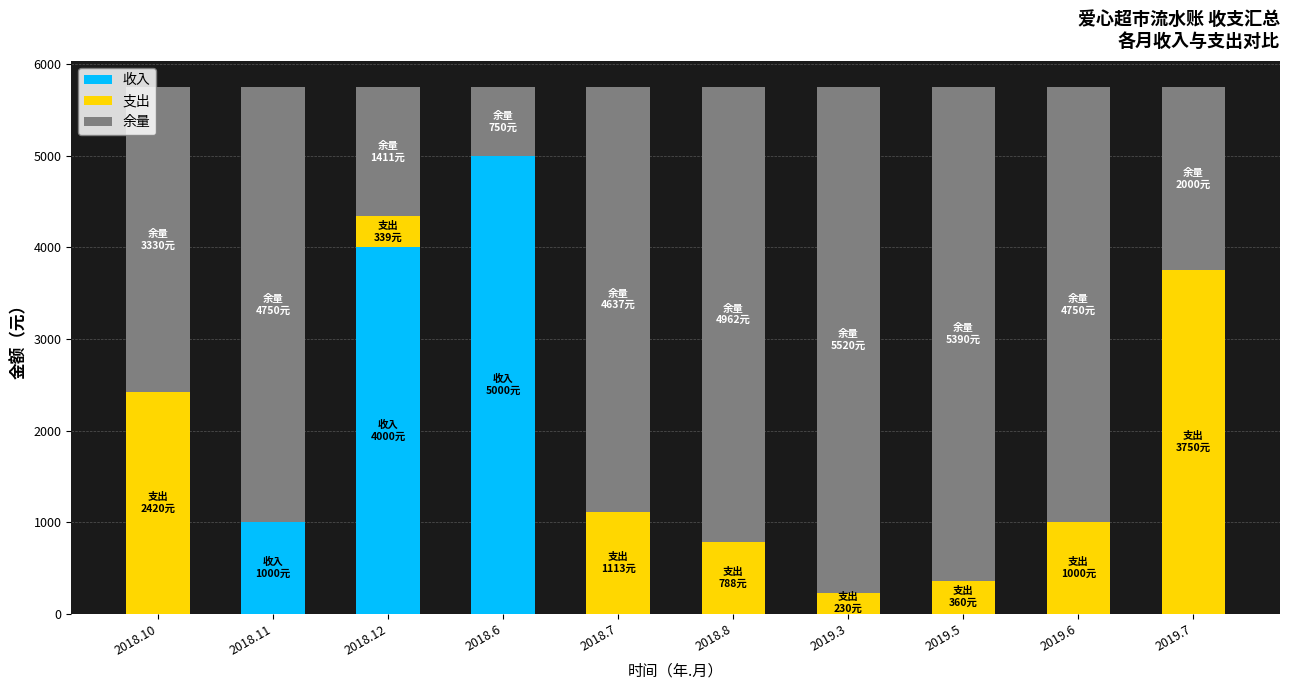

Reading left to right, what are the values for 收入?

2018.10=0.0	2018.11=1000.0	2018.12=4000.0	2018.6=5000.0	2018.7=0.0	2018.8=0.0	2019.3=0.0	2019.5=0.0	2019.6=0.0	2019.7=0.0